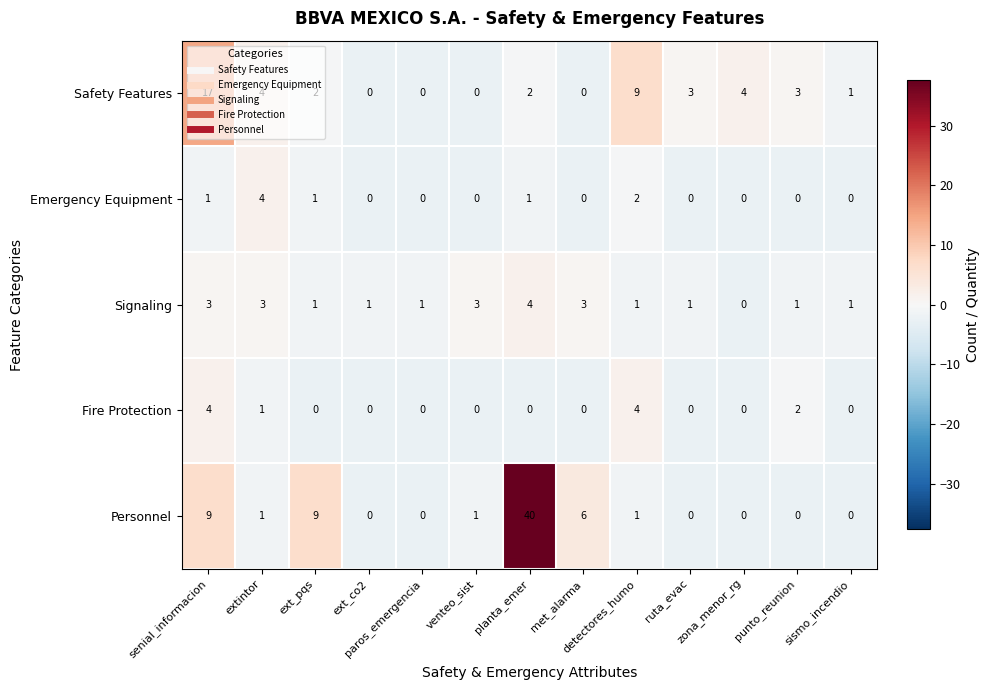

What is the greatest value displayed?

40